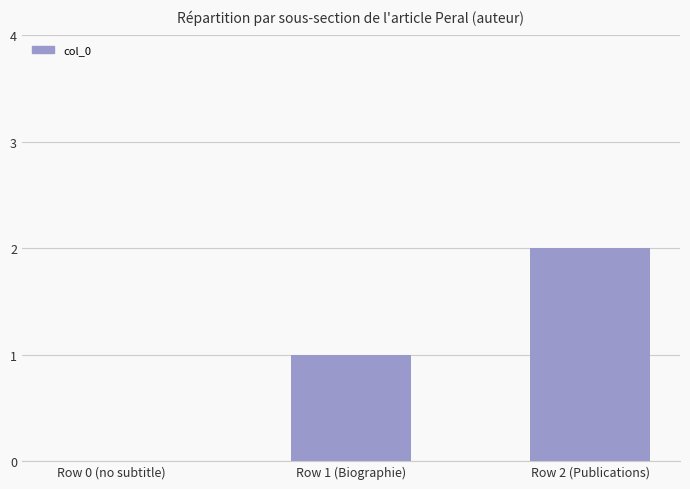

What is the sum of all values?

3